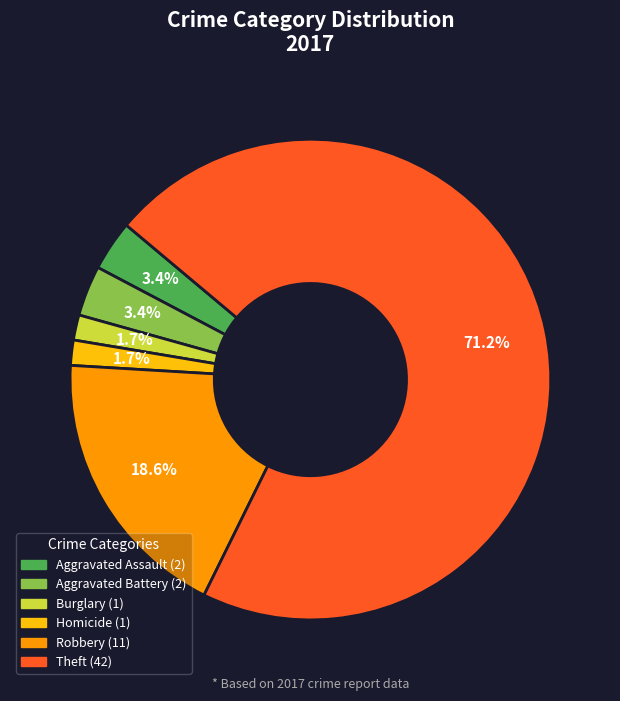

Is there a majority slice in this chart?

Yes